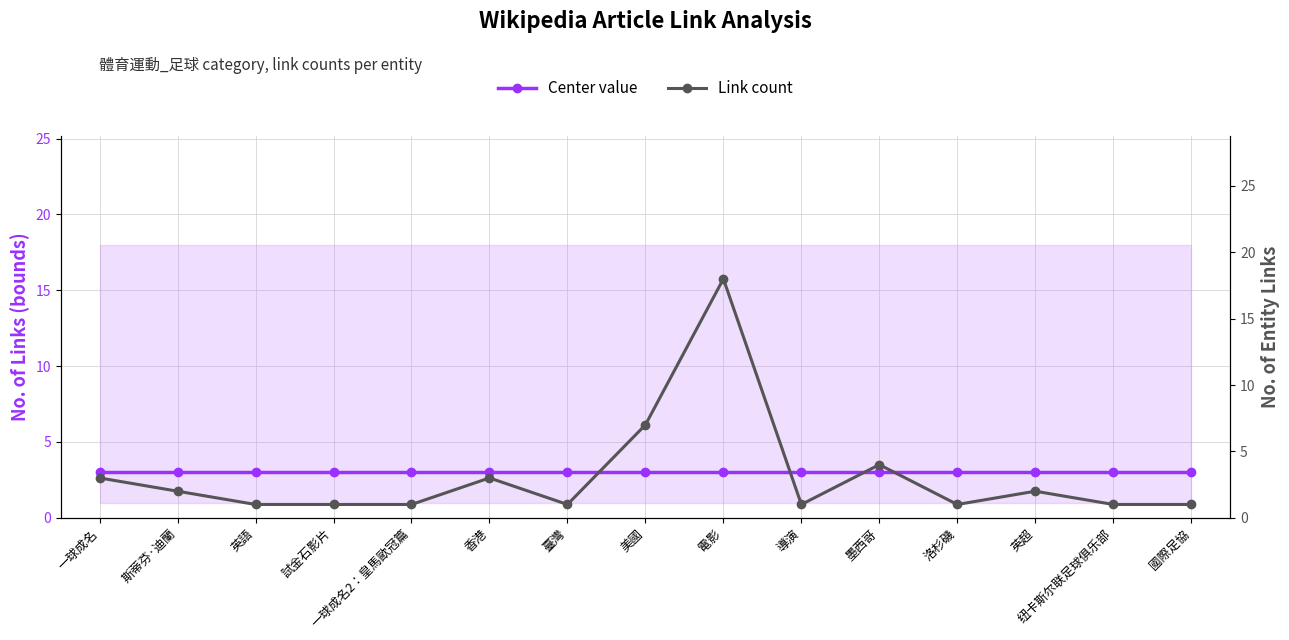

Rank the series by their average value, from highest to lowest.

link_count, center